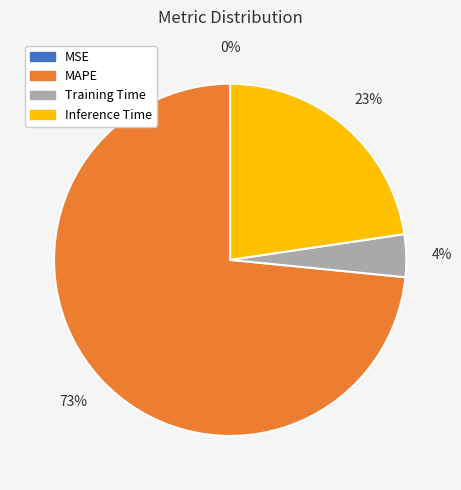

Which category has the biggest portion of the pie?

MAPE